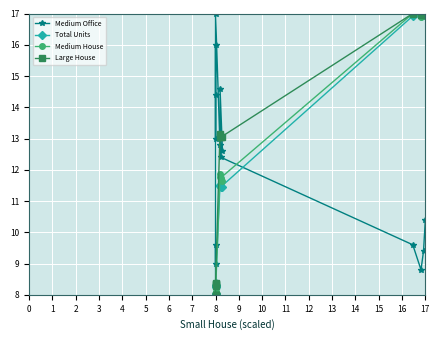

Reading left to right, transcribe all the data shown in this chart.

Medium Office: 10.4	9.4	8.8	9.6	12.4	14.6	12.6	12.8	17.0	13.0	16.0	14.4	9.0	9.6	8.4	8.0
Total Units: 17.0	17.0	16.9	16.9	11.4	11.5	11.4	11.5	8.3	8.3	8.2	8.3	8.0	8.0	8.0	8.0
Medium House: 16.9	16.9	16.9	17.0	11.7	11.9	11.6	11.8	8.1	8.1	8.1	8.1	8.0	8.0	8.0	8.0
Large House: 17.0	16.9	17.0	17.0	13.0	13.0	13.0	13.1	8.4	8.4	8.3	8.3	8.0	8.0	8.0	8.0